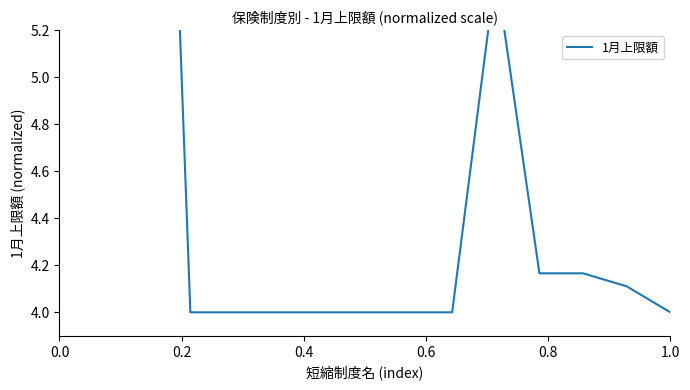

At which label is the value closest to 6?

0.2